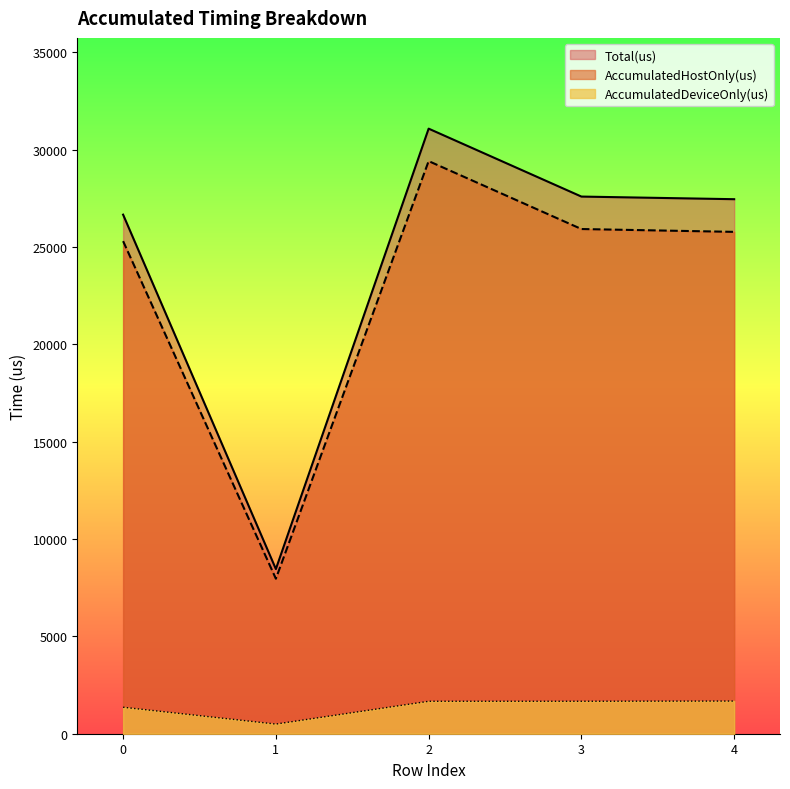

The Total(us) series shows 27458.0 at 4. True or false?

True